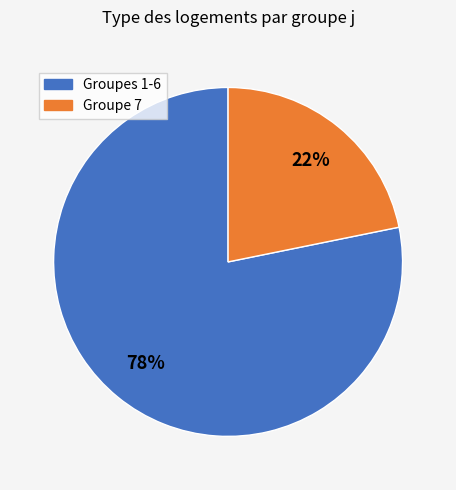

Is it true that Groupes 1-6 is 86% of the pie?

False